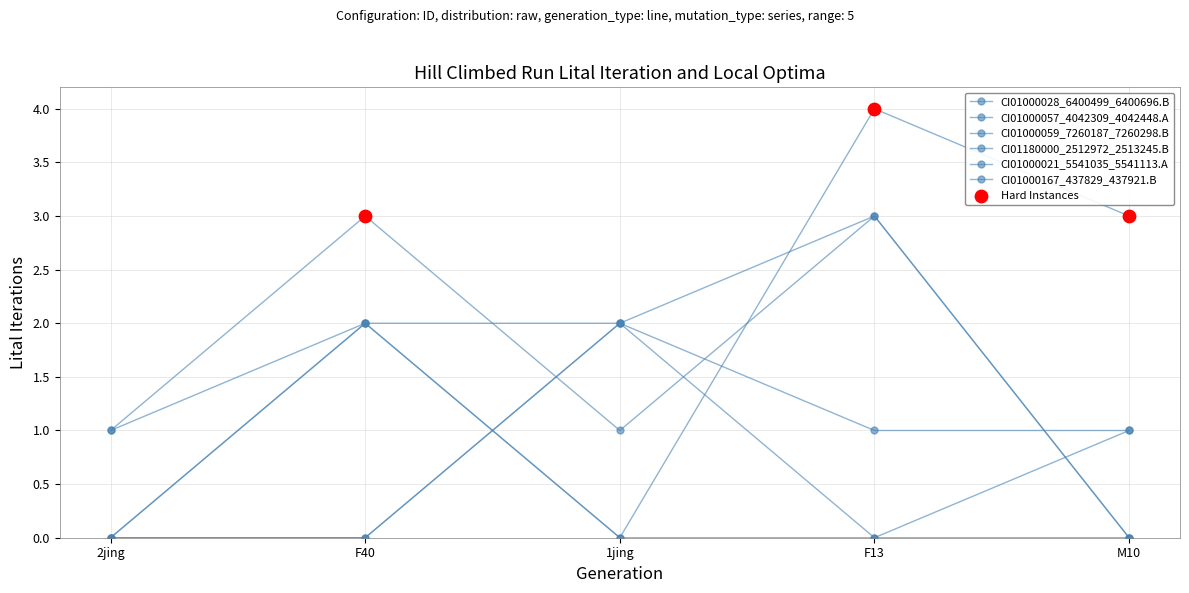

What is the total value across all series at M10?

5